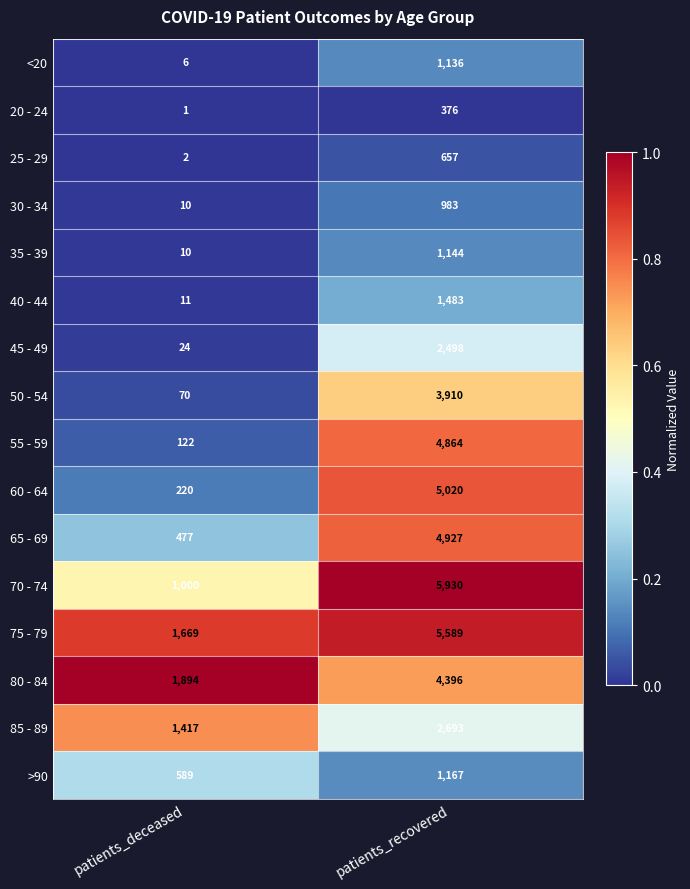

What is the difference between the maximum and minimum values in the 65 - 69 series?

4450